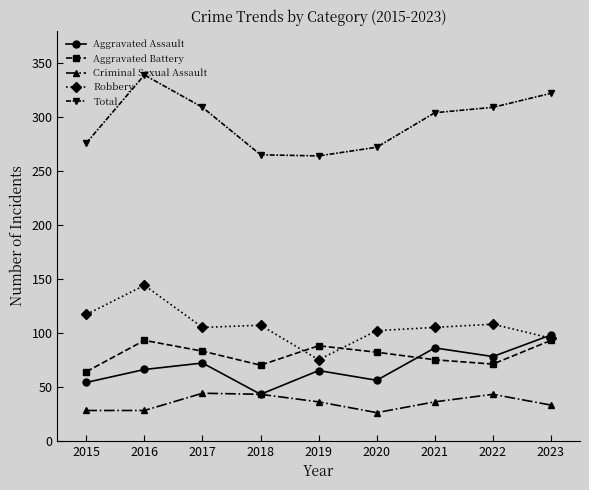

How many data points in Total are less than 304?

4